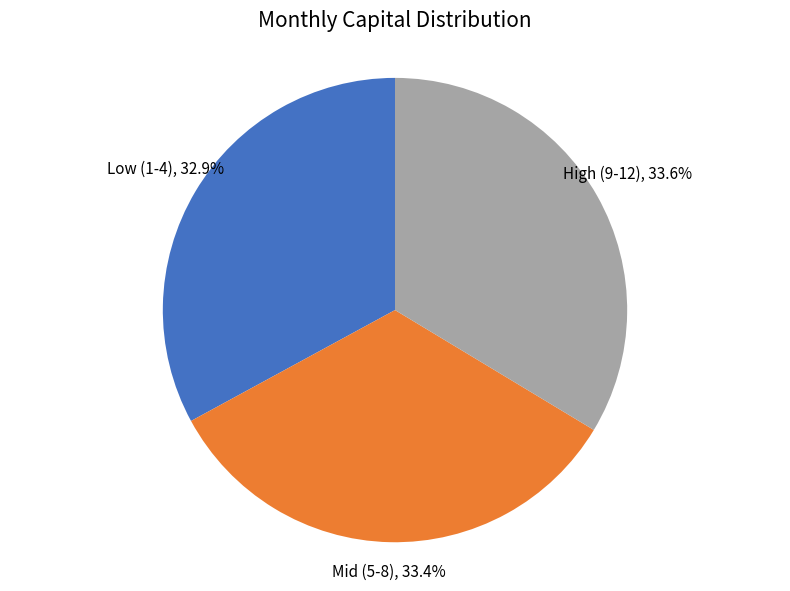

Do Mid (5-8) and High (9-12) together represent more than half of the pie?

Yes